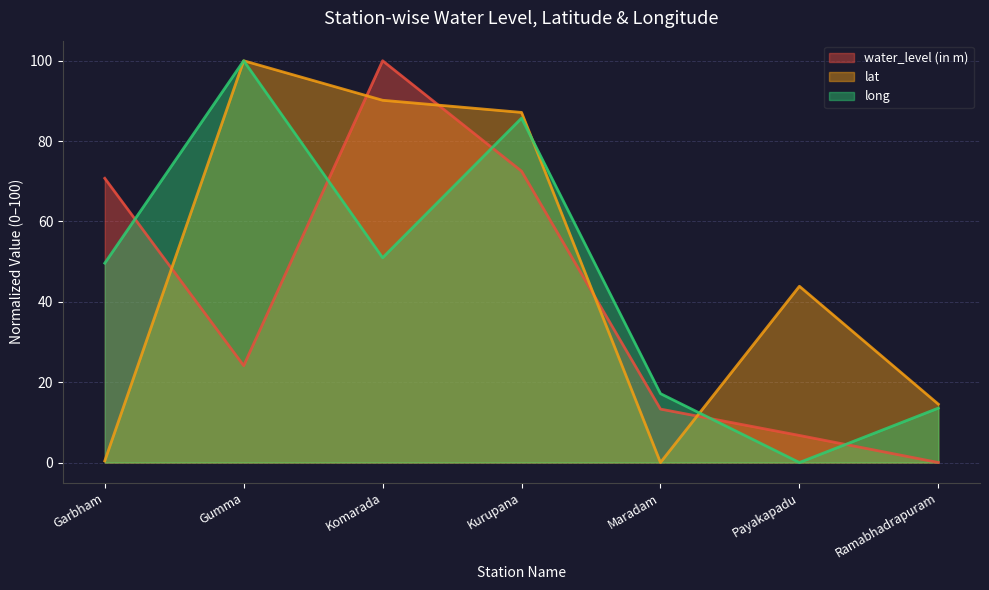

Between Kurupana and Ramabhadrapuram, which is larger?

Kurupana